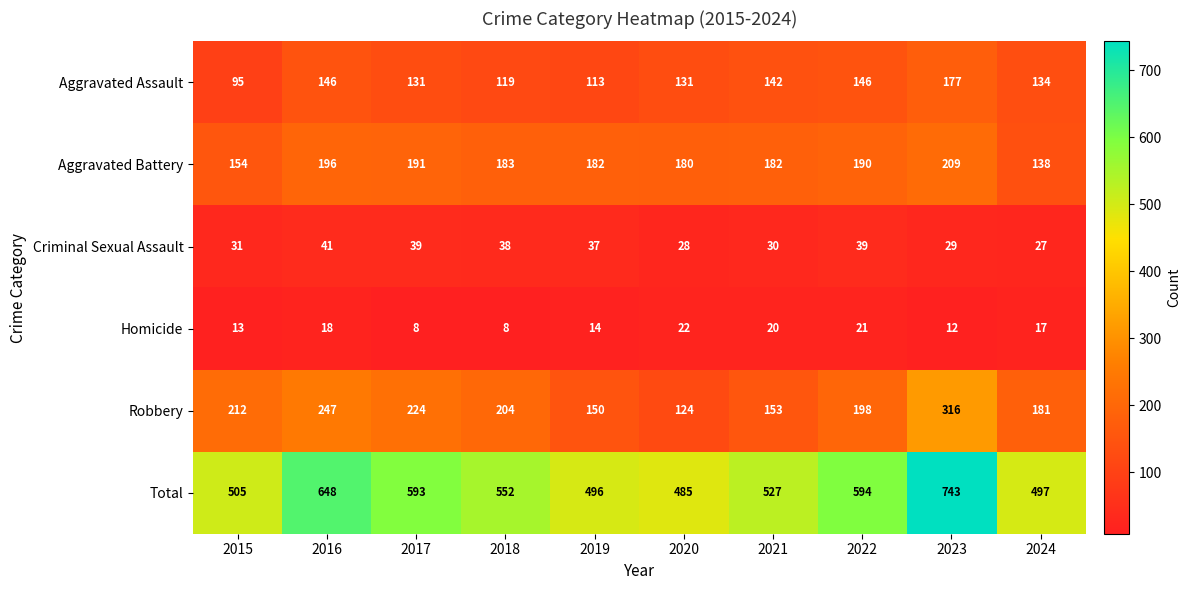

Which category has the highest value across all series?

2023